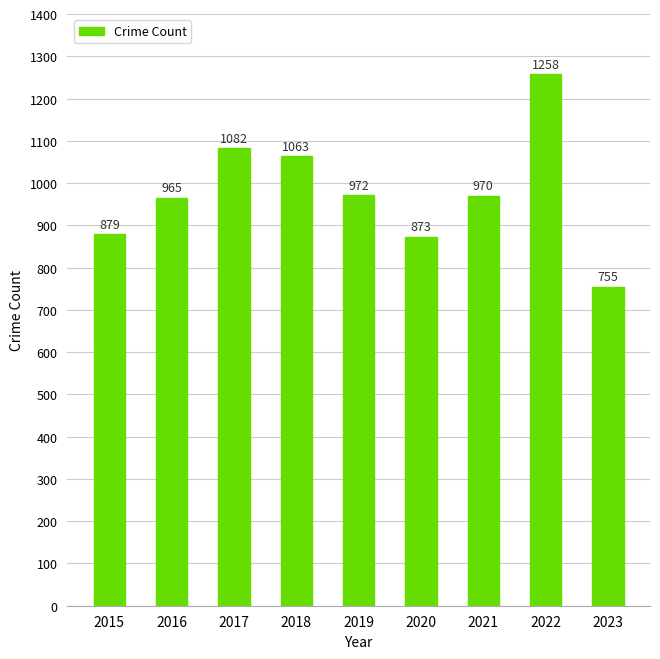

How many categories are shown in the chart?

9